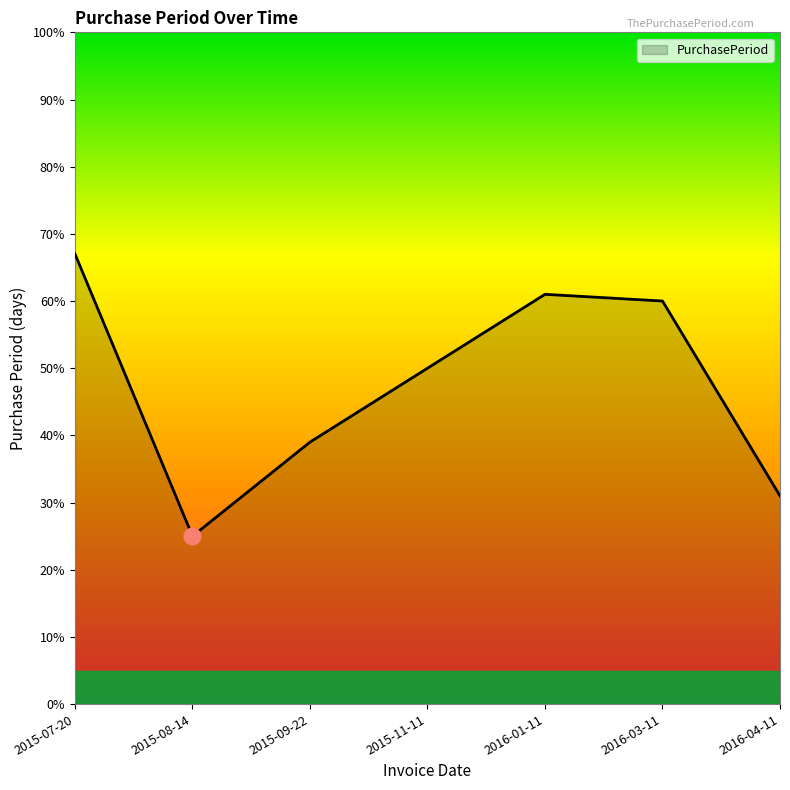

What is the difference between the maximum and second lowest values?

36